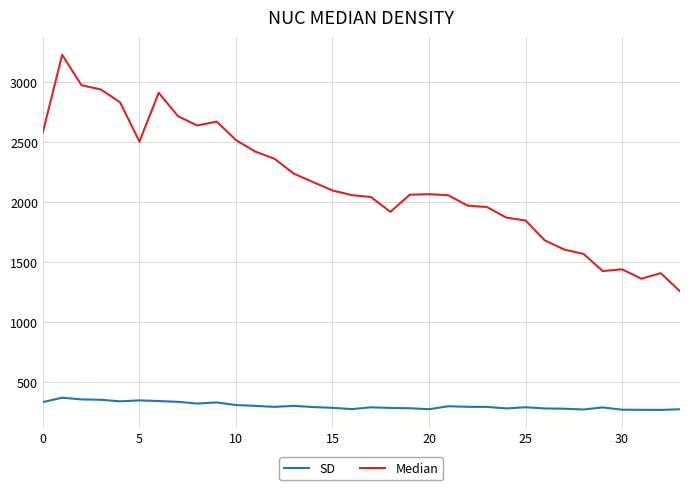

Rank the series by their maximum value, from lowest to highest.

SD, Median